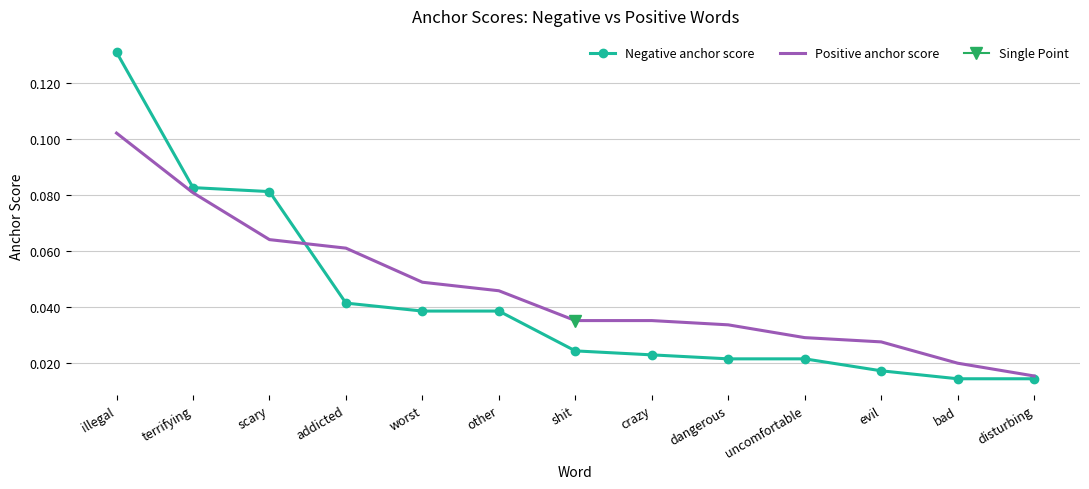

How many categories are shown in the chart?

13